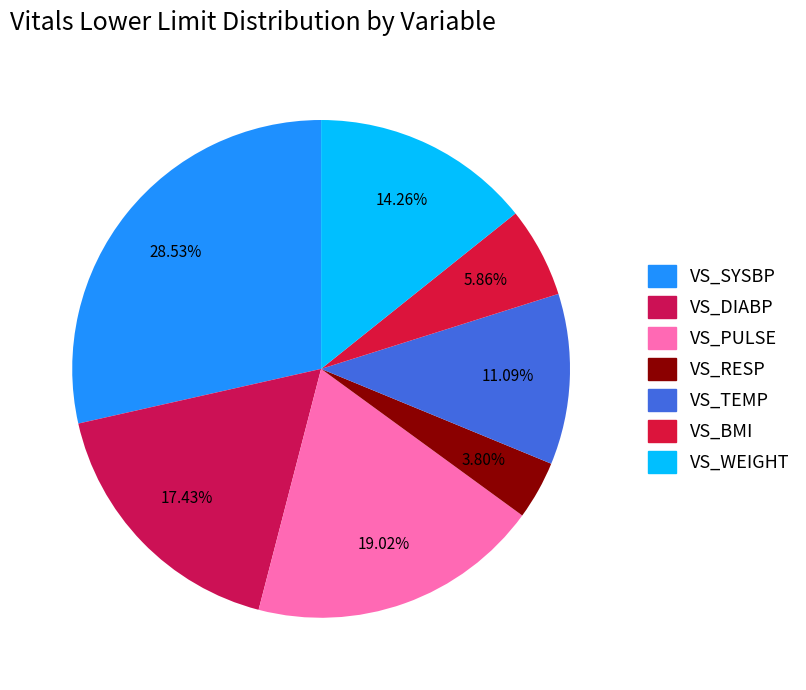

Rank the categories by value from highest to lowest.

VS_SYSBP, VS_PULSE, VS_DIABP, VS_WEIGHT, VS_TEMP, VS_BMI, VS_RESP